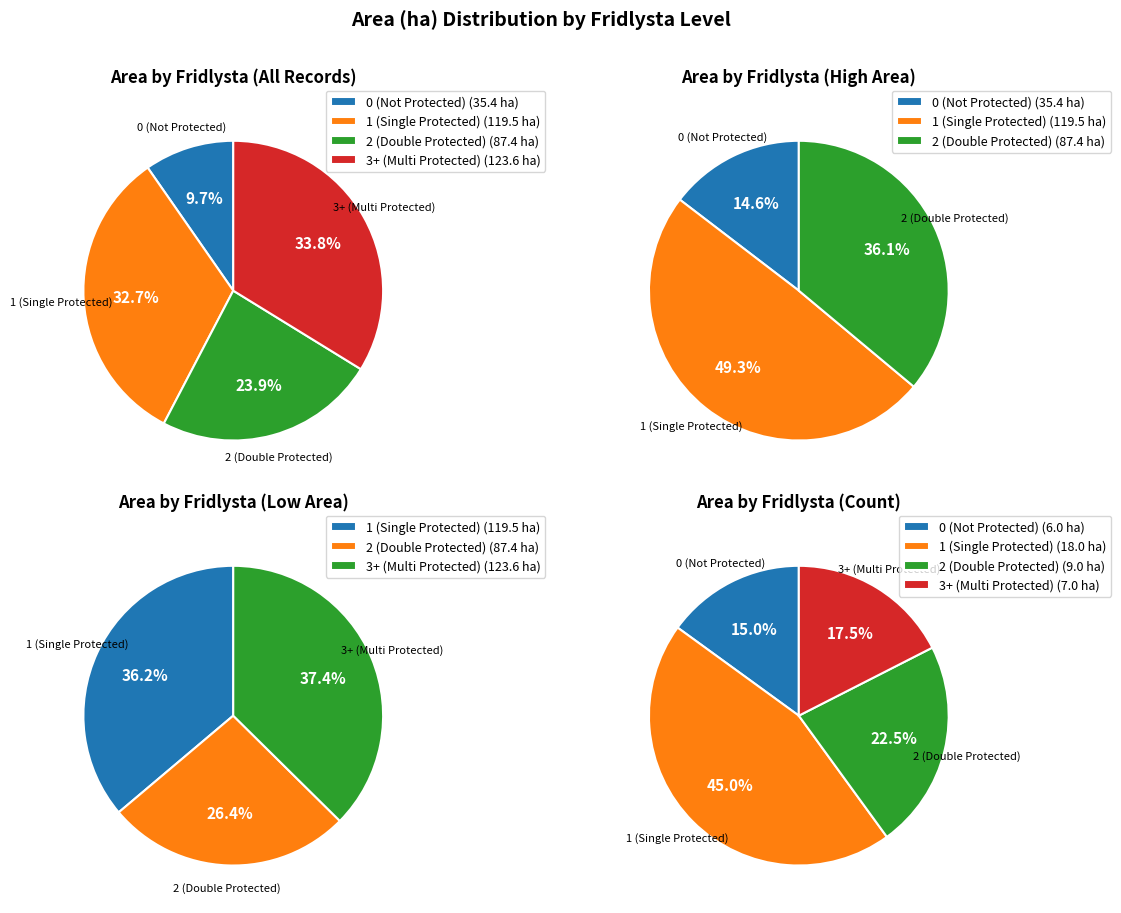

The 13 slice represents 1% of the pie. True or false?

False